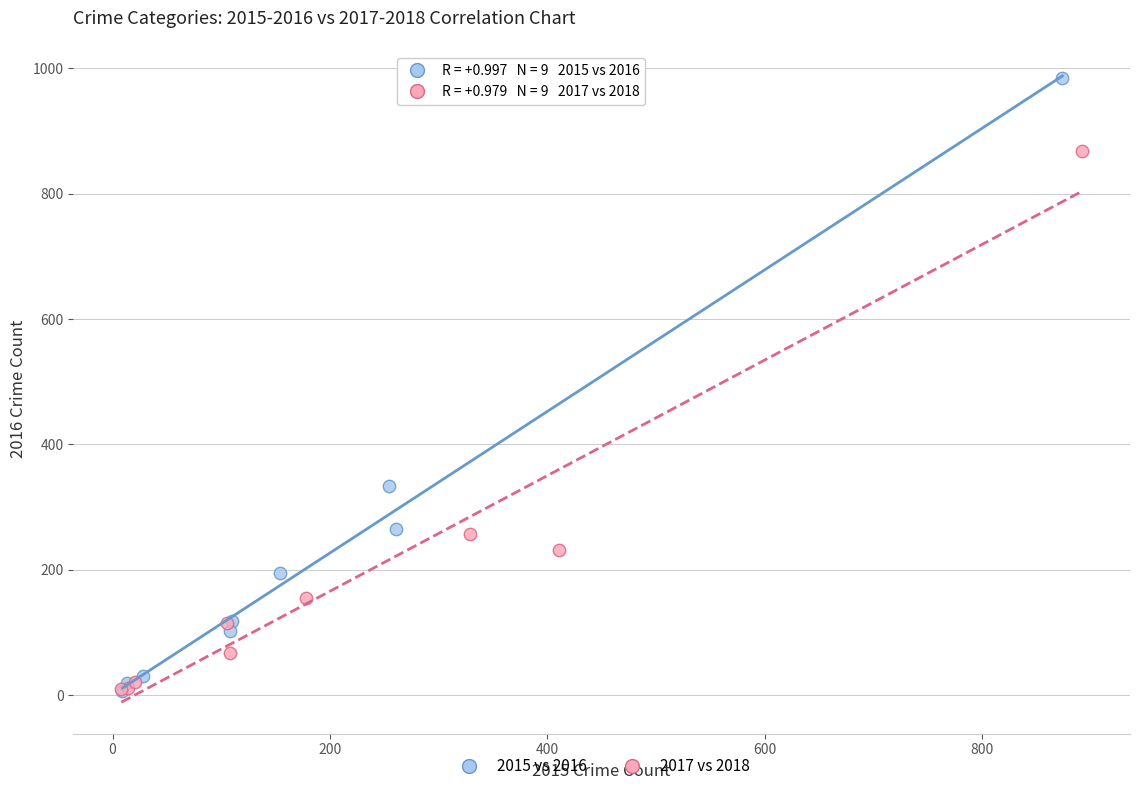

Which series has the largest Y range (max minus min)?

2015 vs 2016